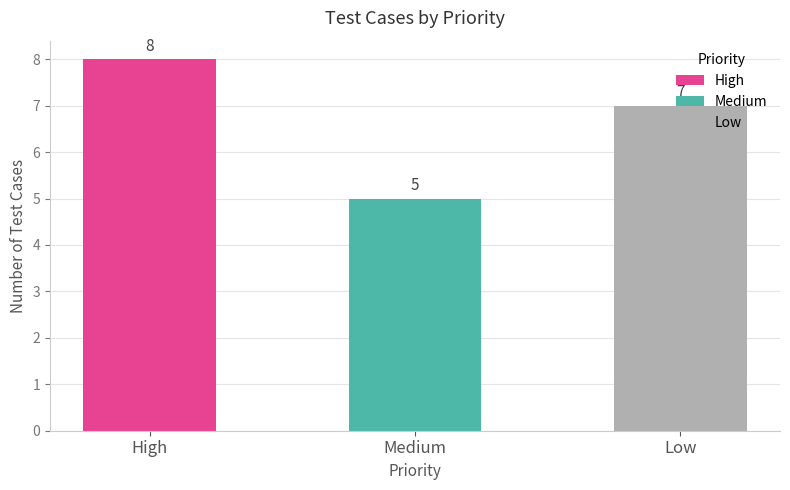

What is the difference between the second highest and minimum values?

2